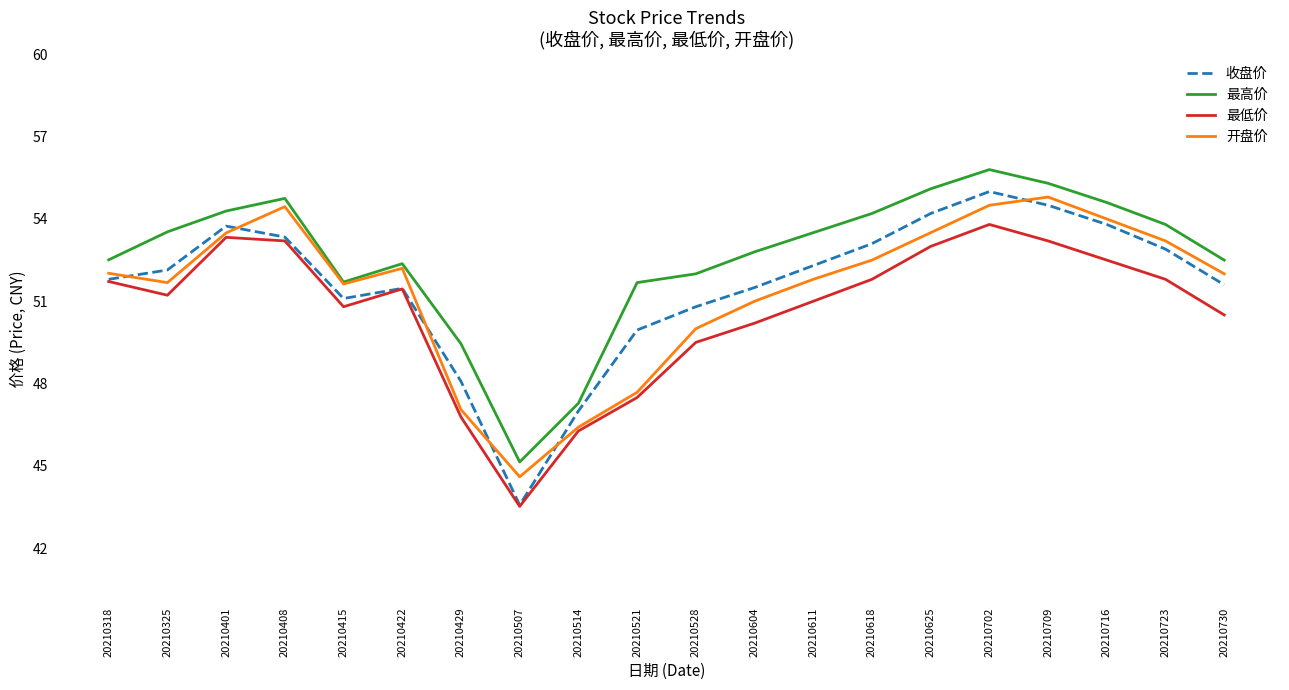

True or false: 最低价 and 最高价 intersect in this chart.

False